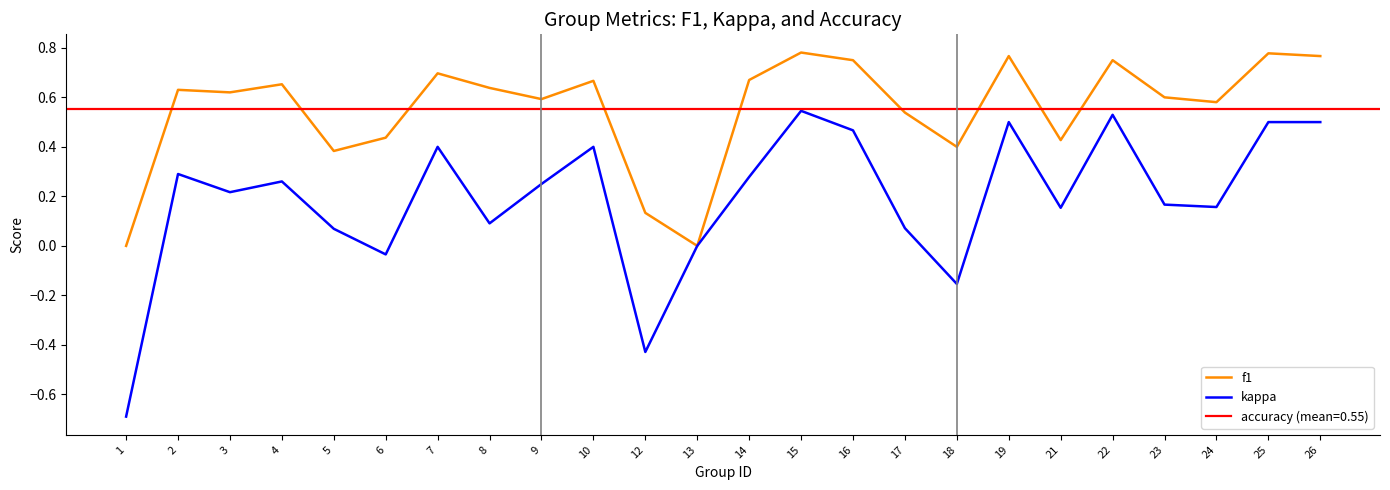

Is it true that kappa equals -0.0 at 6?

True